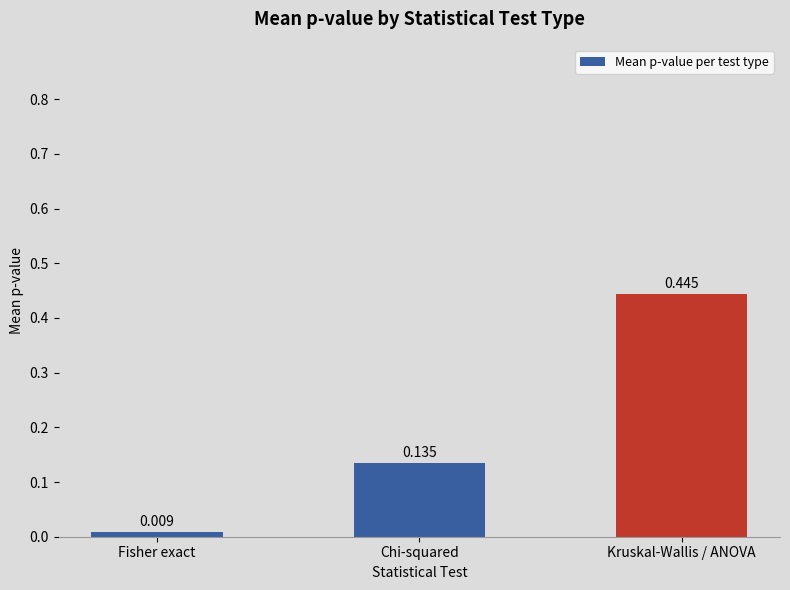

Are the bars horizontal?

No